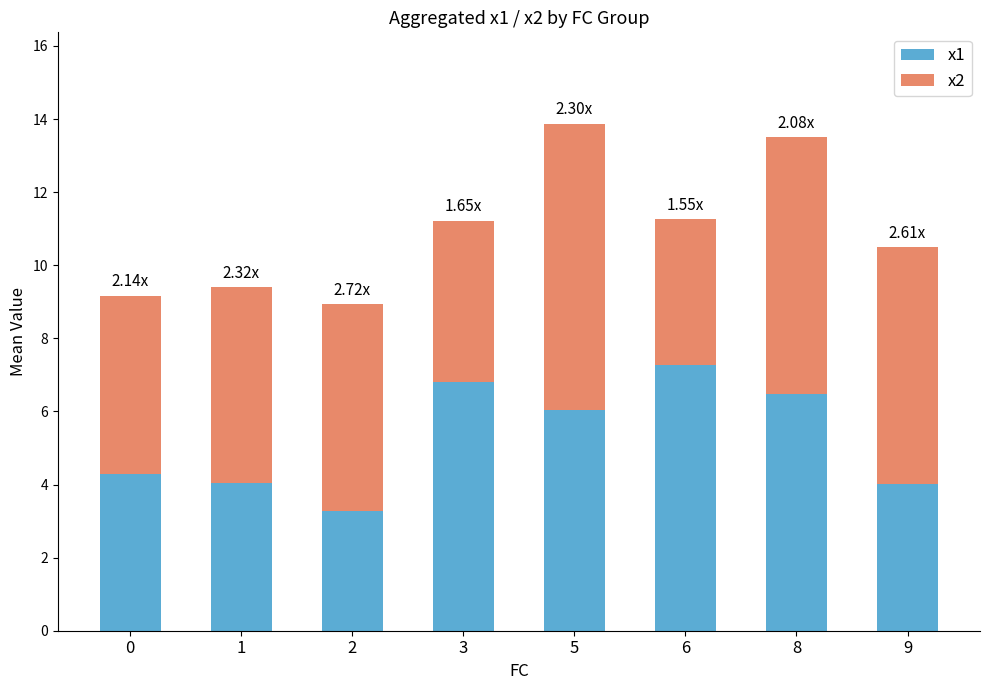

How many categories are shown in the chart?

8